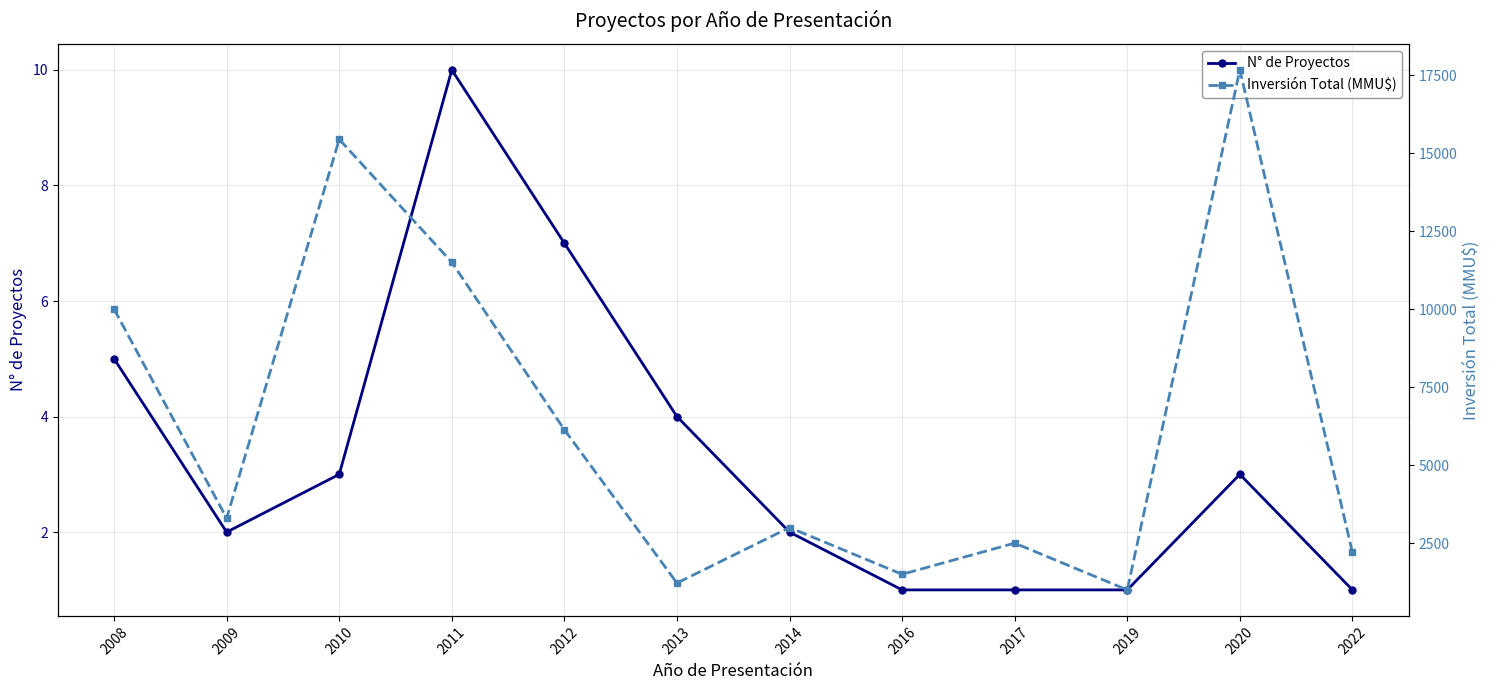

Rank the series at 2012 from highest to lowest value.

Inversión Total (MMU$), N° de Proyectos